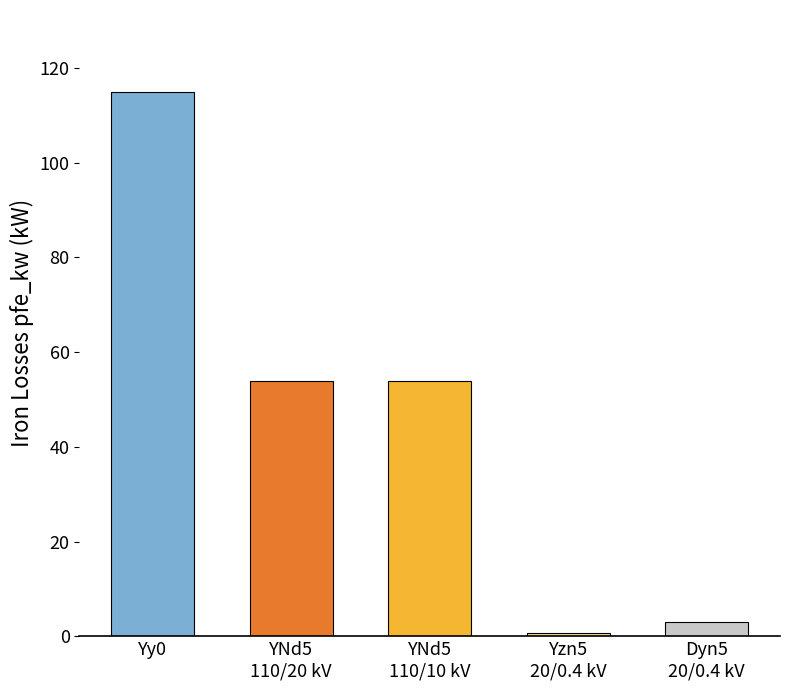

The chart shows a value of 204.7 at Yy0. True or false?

False